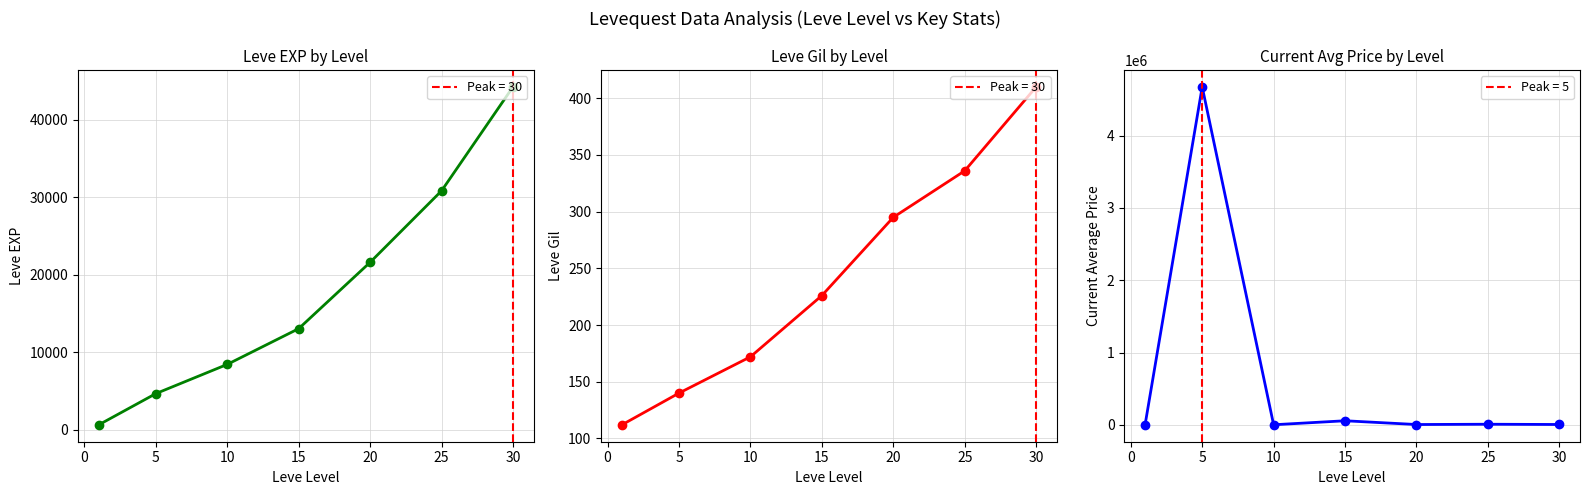

Between 15 and 30, which series saw the biggest shift?

currentAveragePrice